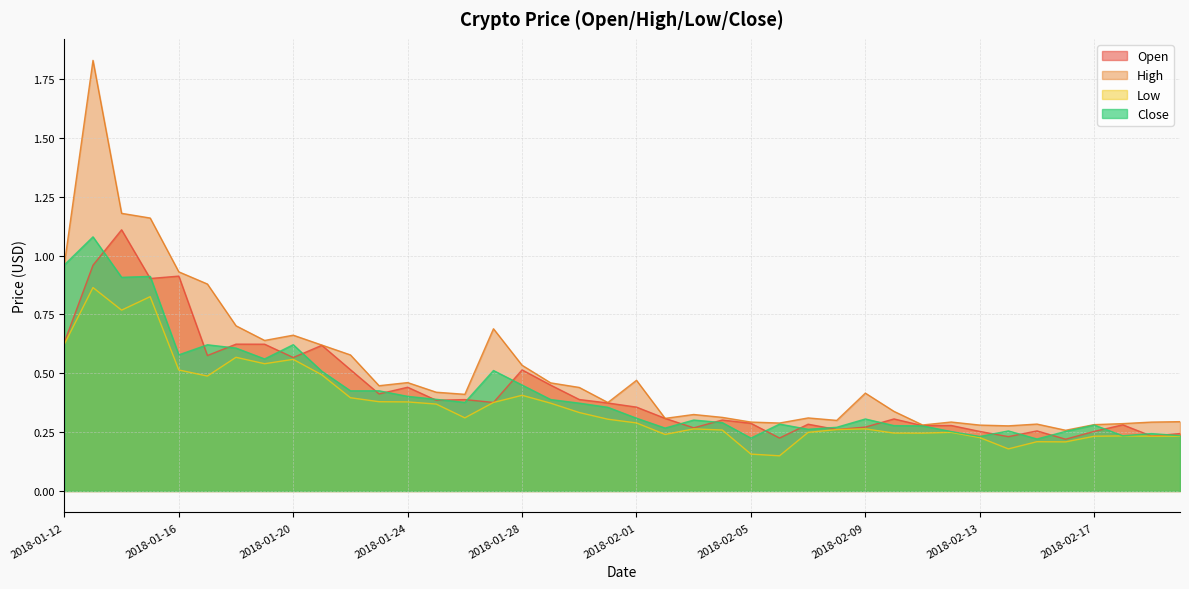

The value of Low at 2018-02-19 is 0.4. True or false?

False